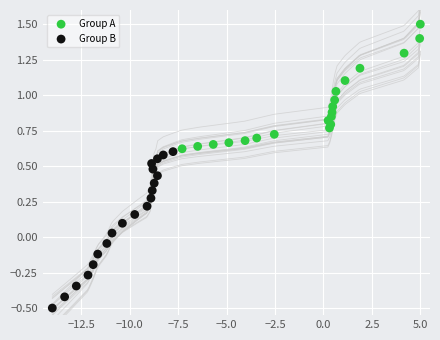

Which series contains the highest Y value?

Group A